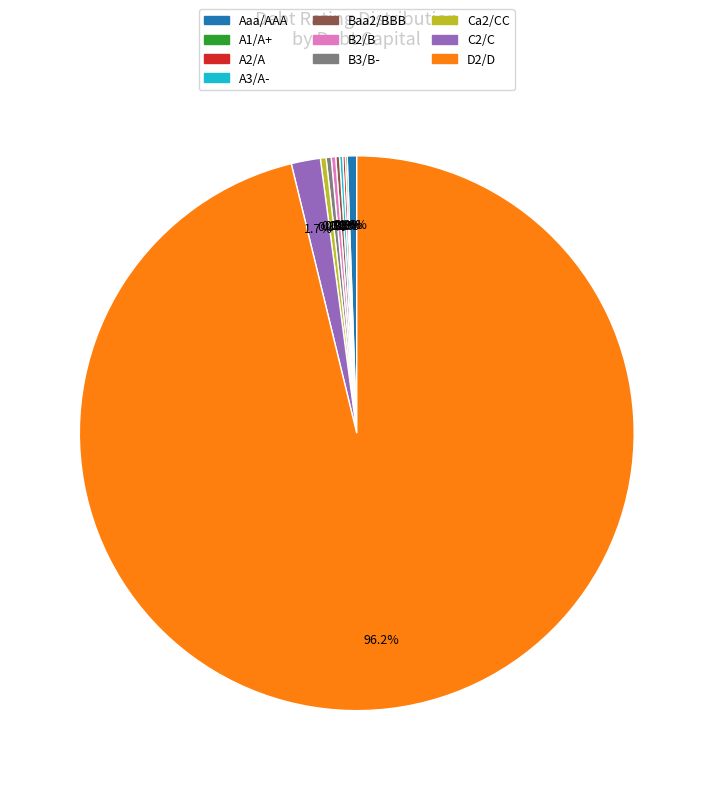

How much of the chart is everything except Ca2/CC?

99.7%